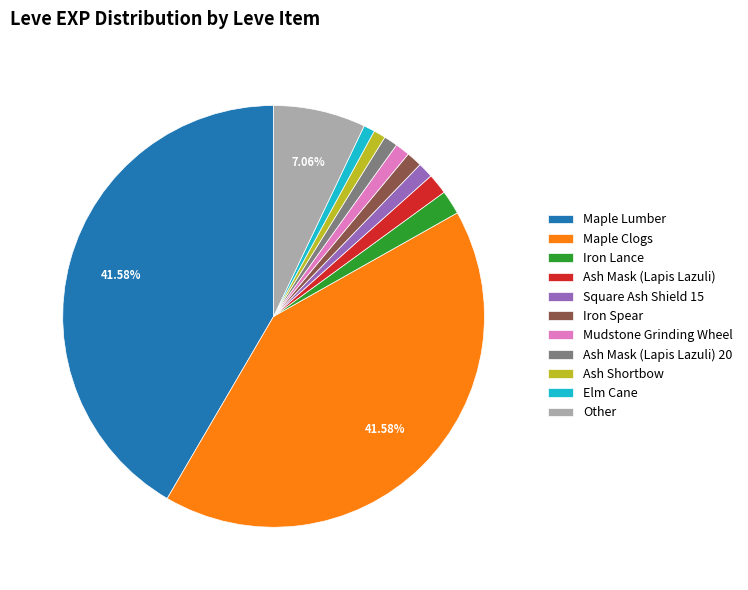

Is the sum of Ash Shortbow and Mudstone Grinding Wheel greater than half?

No